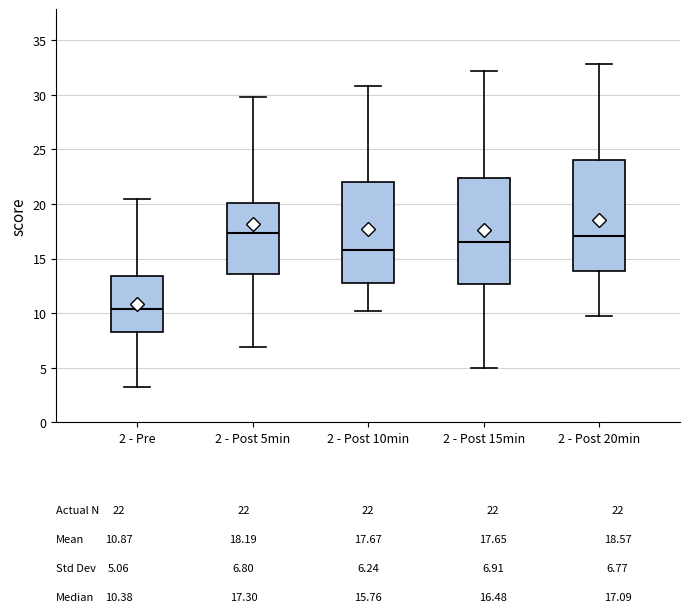

Which box has the lowest median line?

2 - Pre